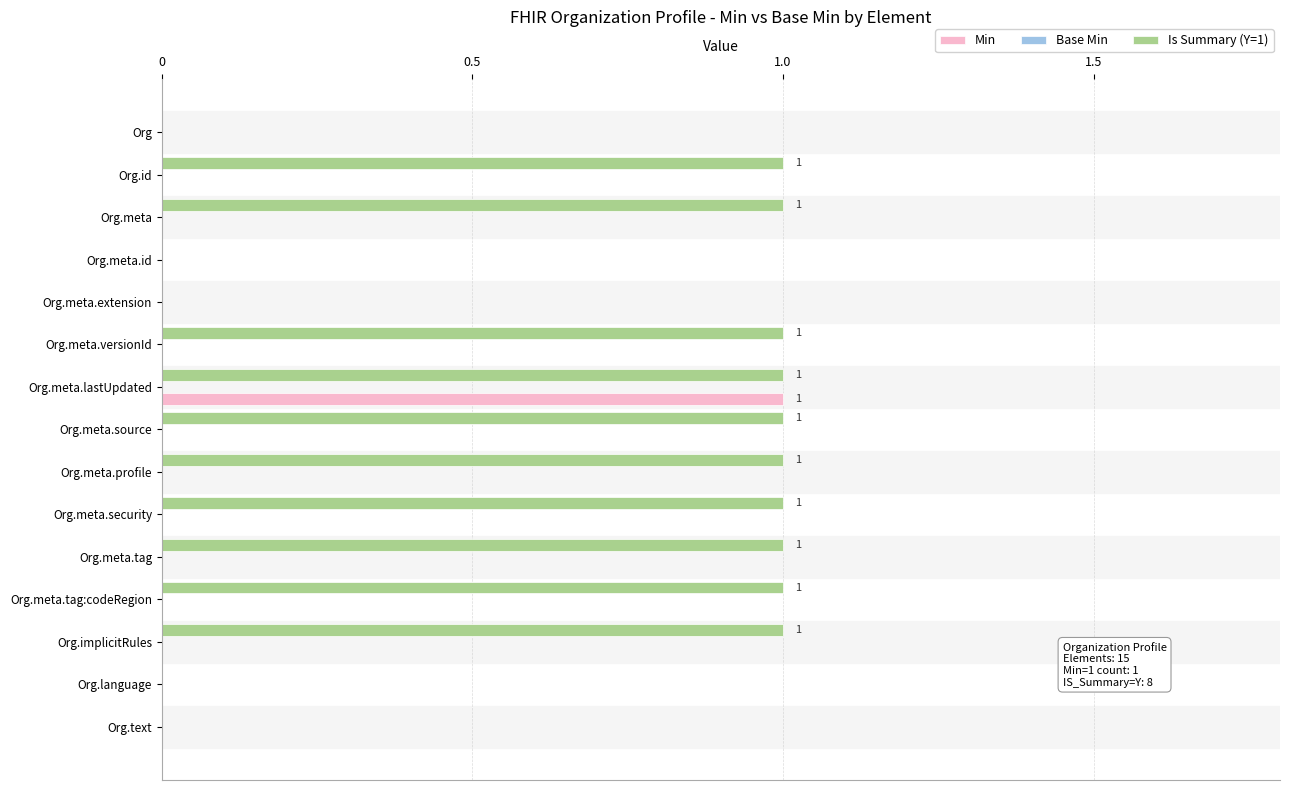

Which series has the largest total across all categories?

Is Summary (Y=1)